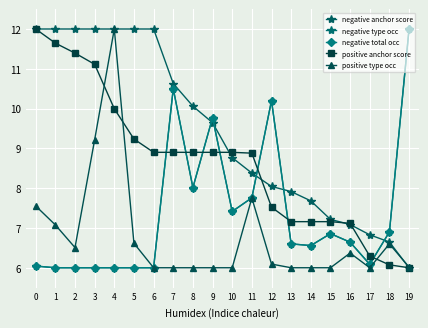

What are all the series names shown in the legend?

negative anchor score, negative type occ, negative total occ, positive anchor score, positive type occ